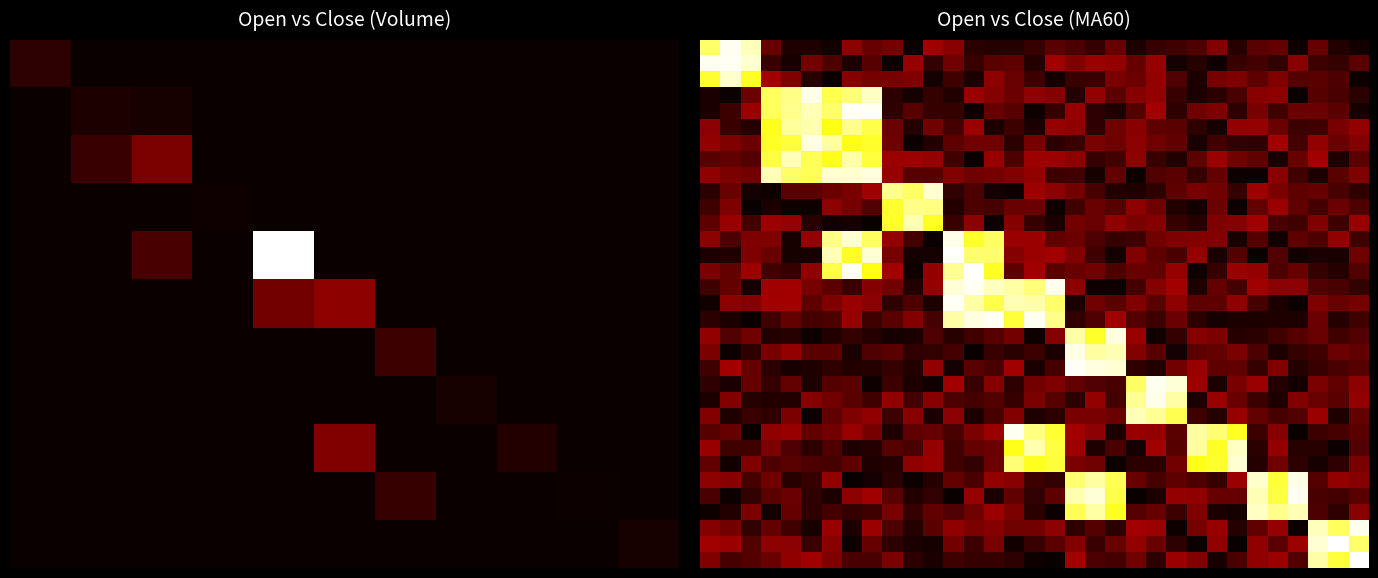

What is the maximum value shown in the chart?

2604.0